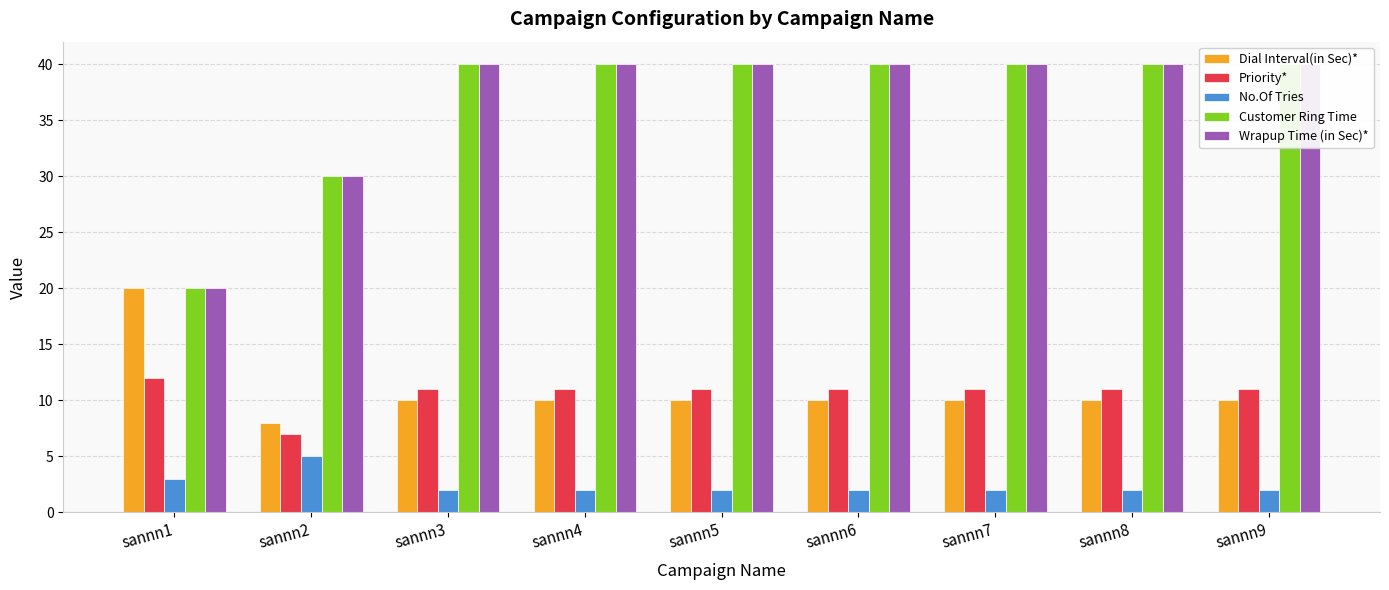

The value of Wrapup Time (in Sec)* at sannn7 is 71. True or false?

False